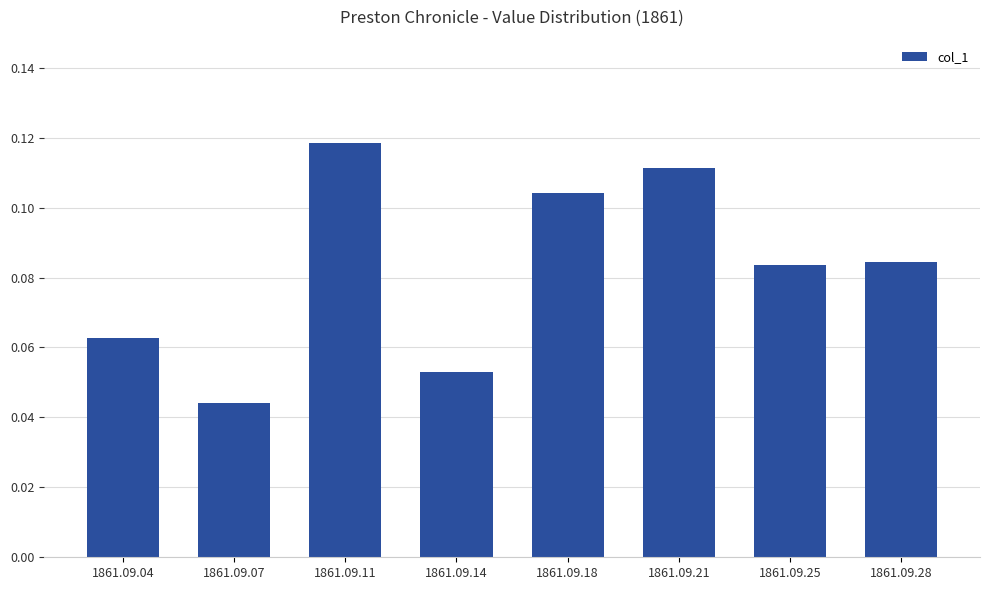

Between 1861.09.11 and 1861.09.04, which is larger?

1861.09.11